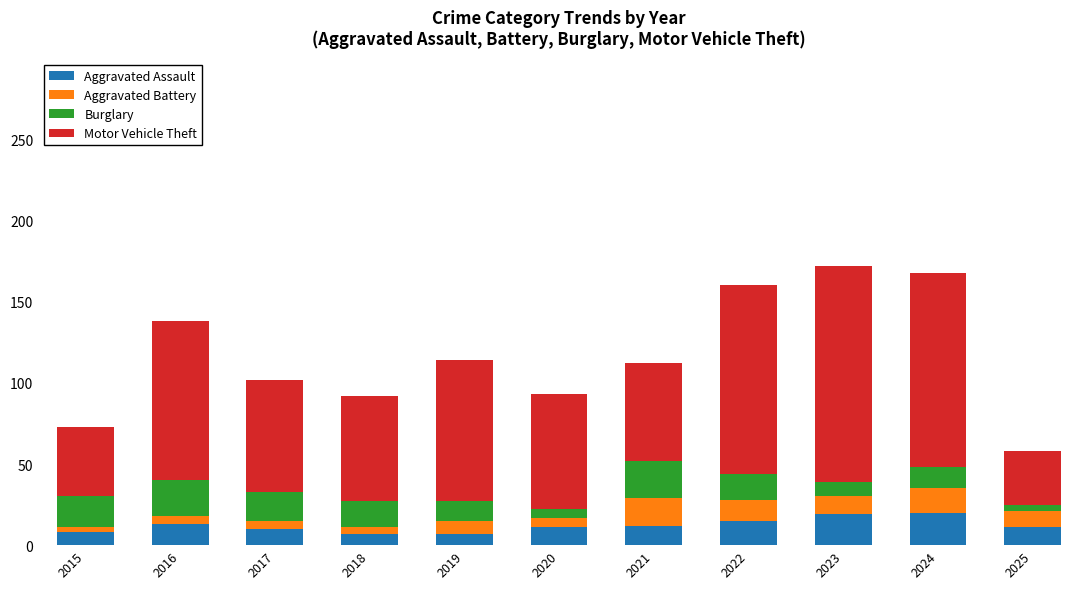

How many series are shown in this chart?

4